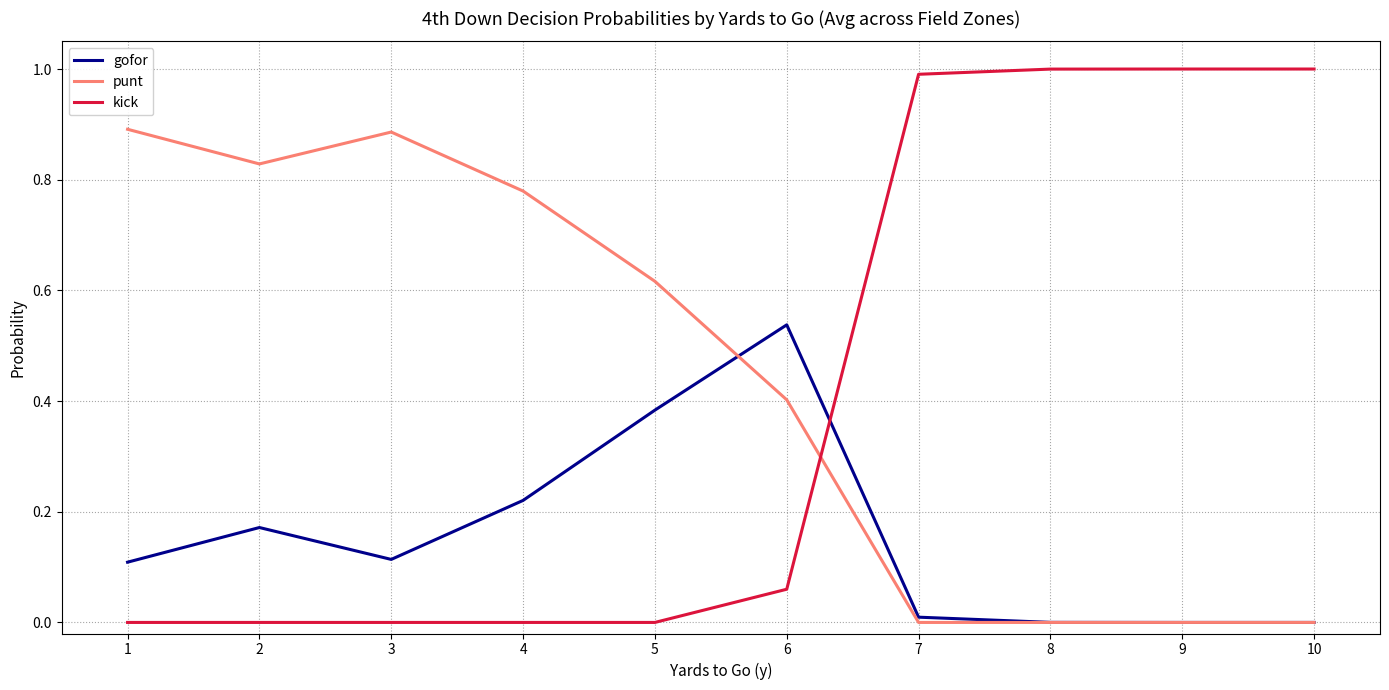

What is the total value across all series at 10?

1.0